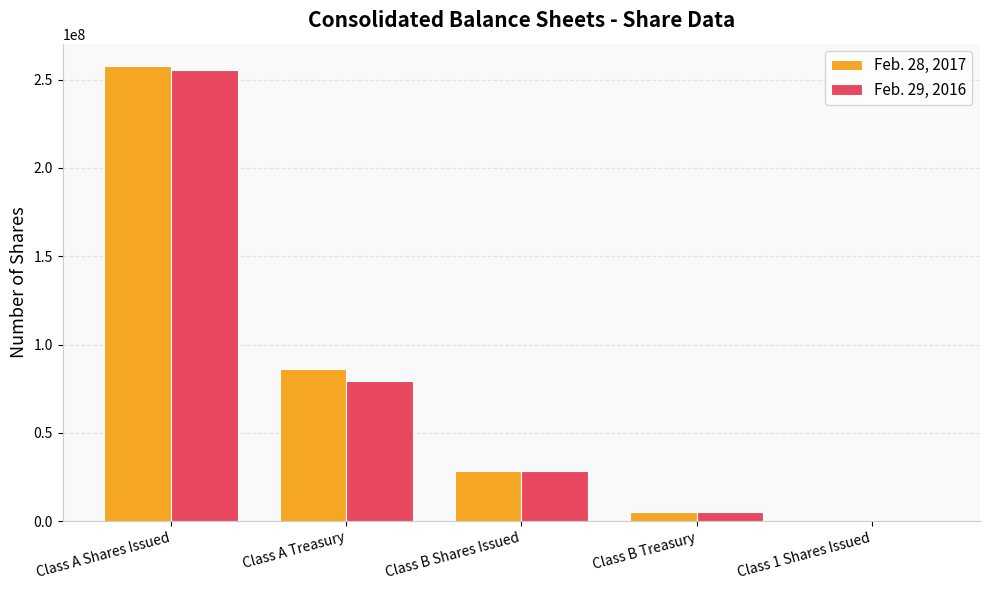

What is the total value across all series at Class B Treasury?

10011600